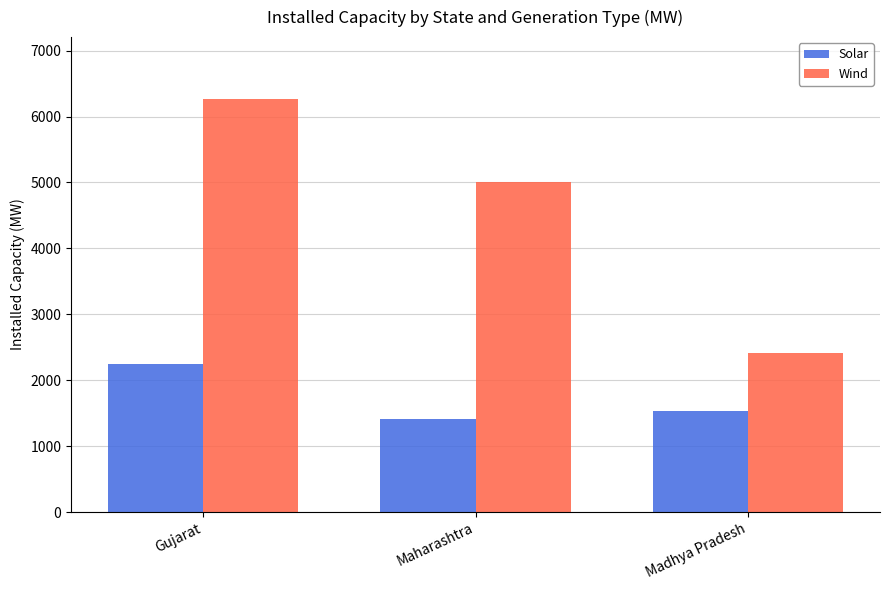

What is the value of the Wind bar at the 1st from the left?

6265.0